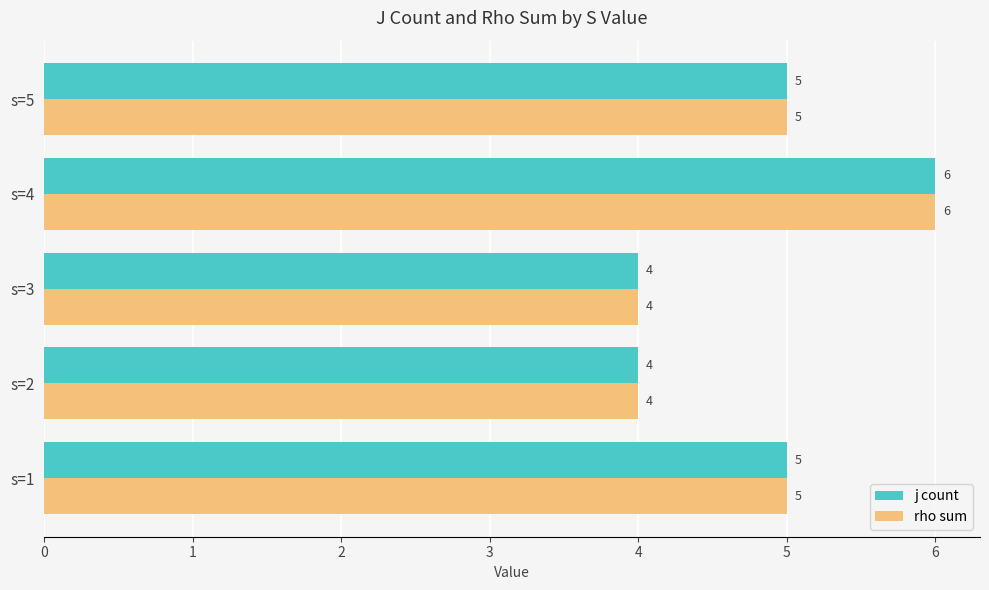

Count the rho sum values in the range 4 to 5.

4